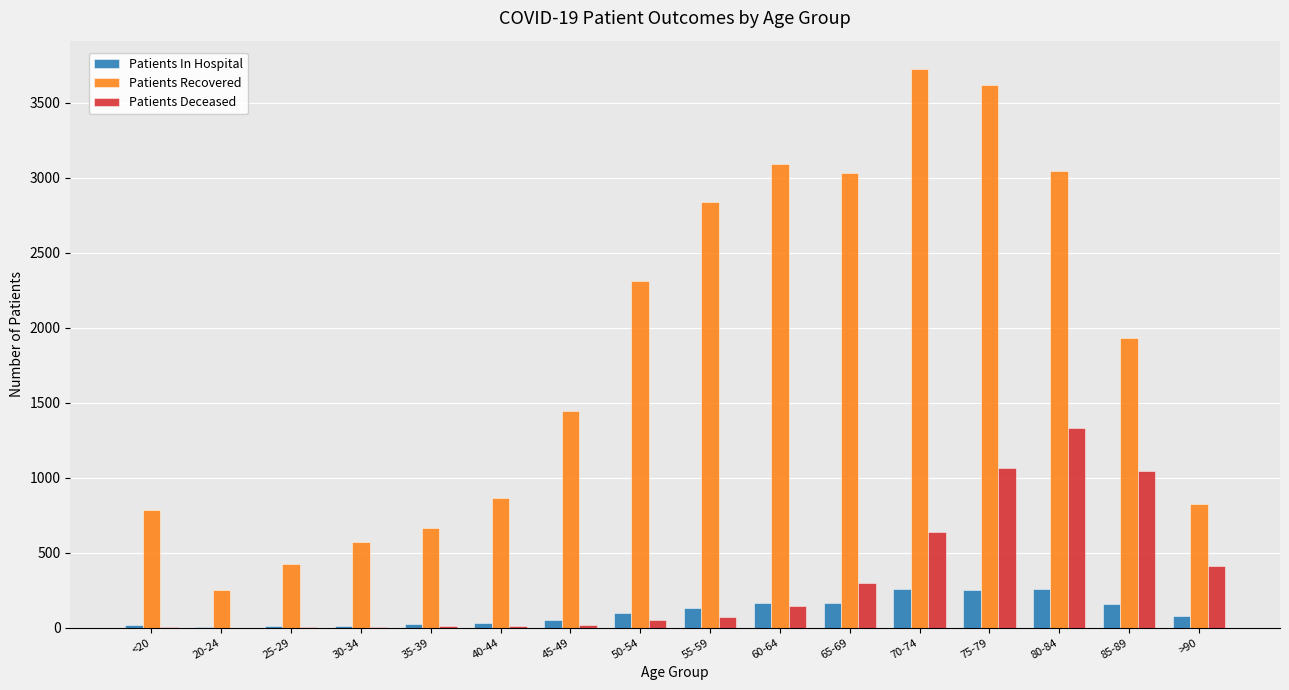

How many data points does each series have?

16